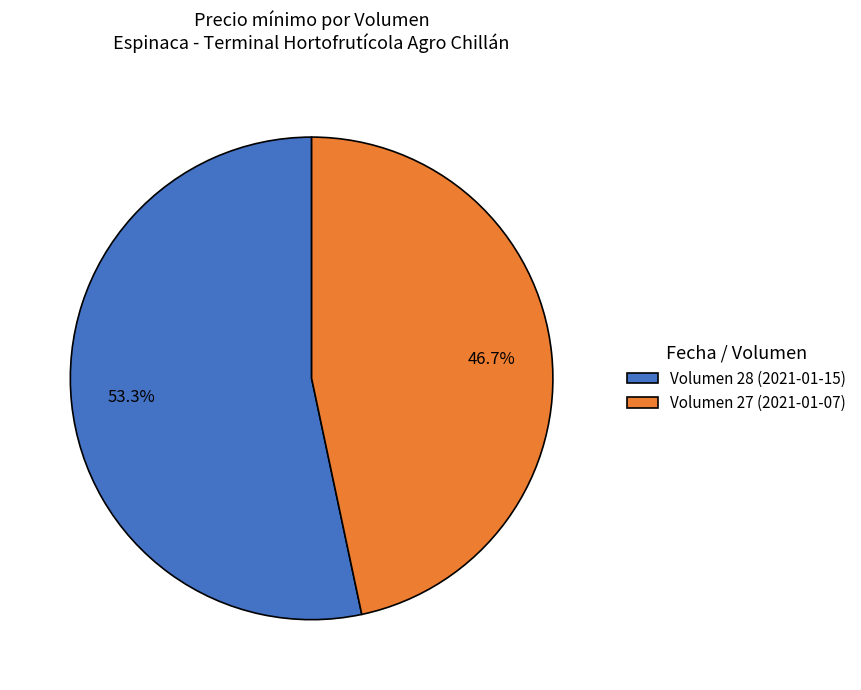

What portion of the pie excludes Volumen 27 (2021-01-07)?

53.3%